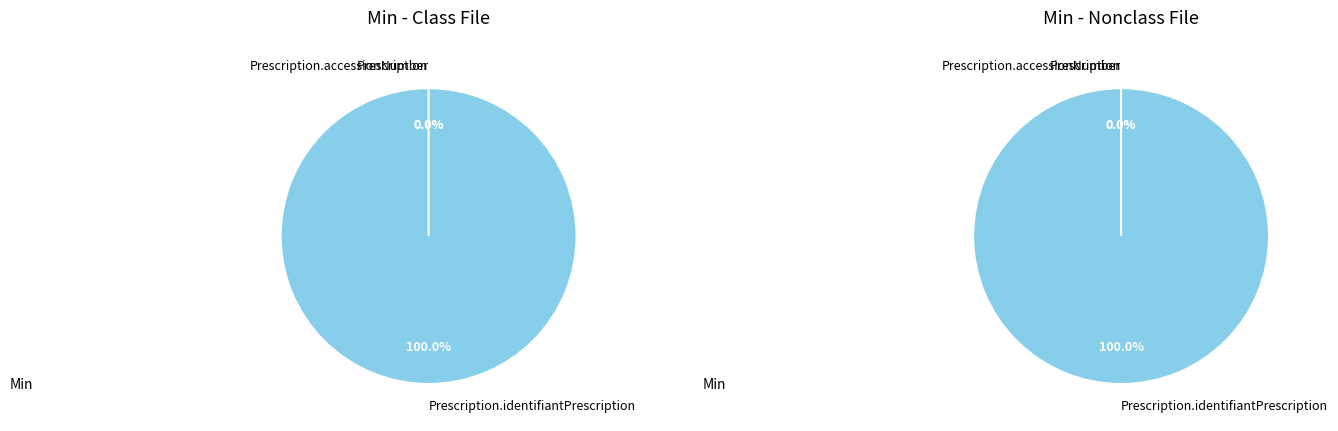

Is there a majority slice in this chart?

Yes